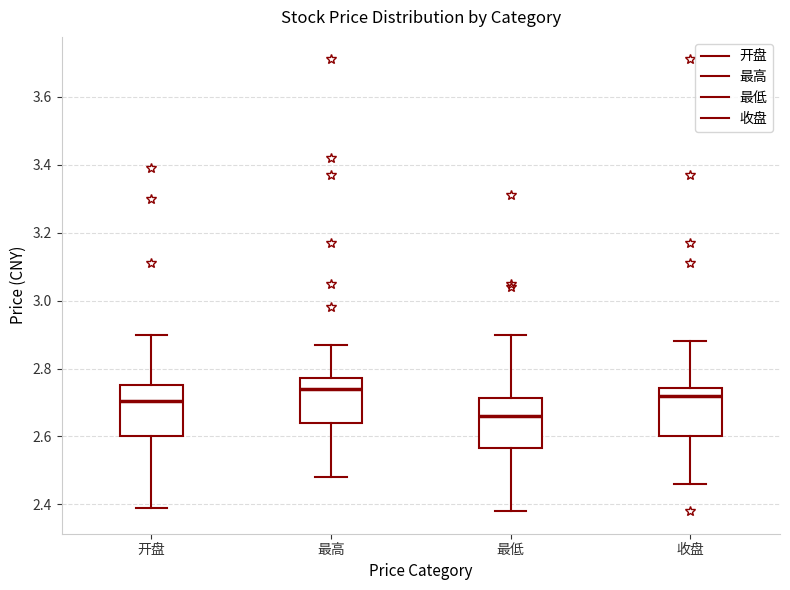

Reading left to right, read every box against the y-axis: the position of its median line, the range the box covers, and the ends of its whiskers. The values are not printed on the chart, so give them approximately, as read against the axis.

开盘: median 2.70, box 2.60 to 2.76, whiskers 2.40 to 2.90
最高: median 2.74, box 2.64 to 2.78, whiskers 2.48 to 2.88
最低: median 2.66, box 2.56 to 2.72, whiskers 2.38 to 2.90
收盘: median 2.72, box 2.60 to 2.74, whiskers 2.46 to 2.88